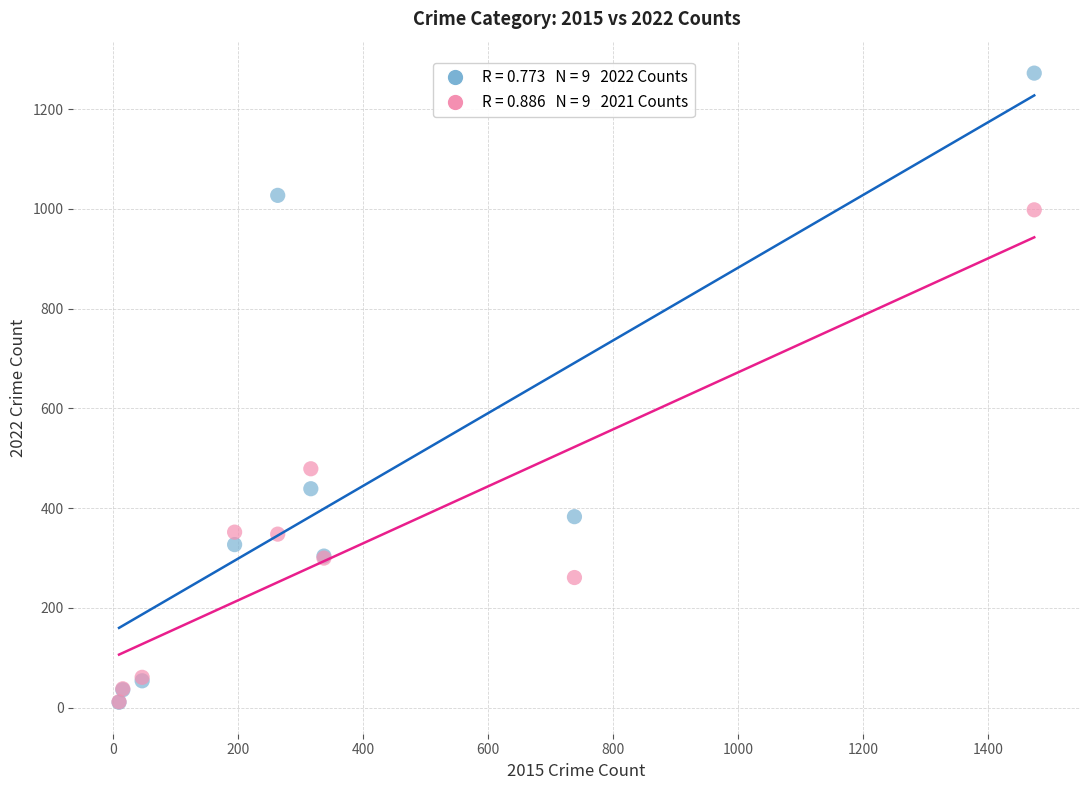

Across all series, what Y value is closest to 641?

479